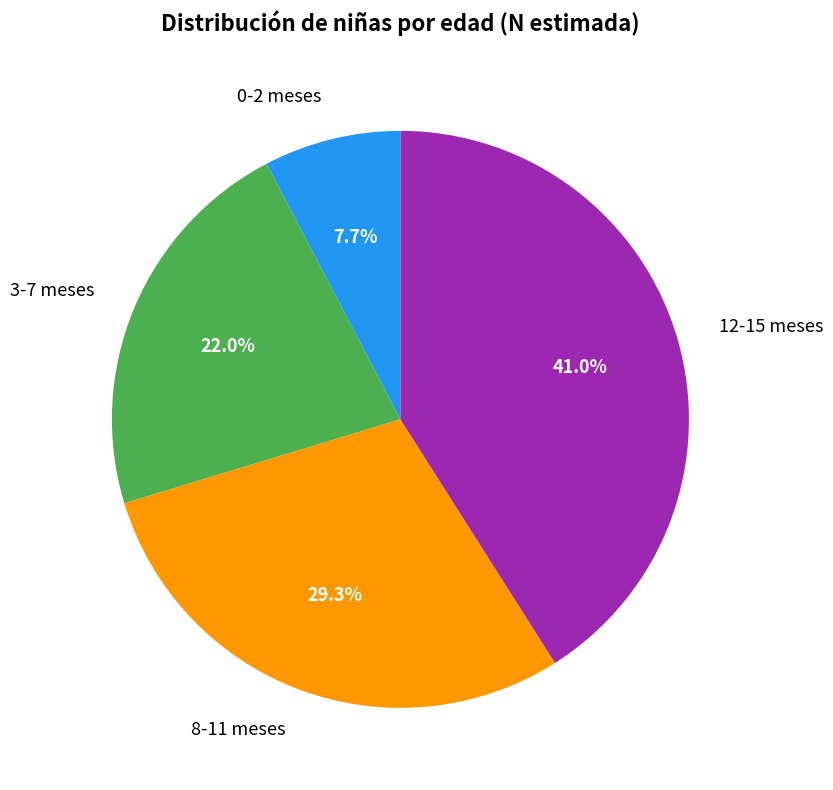

True or false: 3-7 meses accounts for 34% of the total.

False